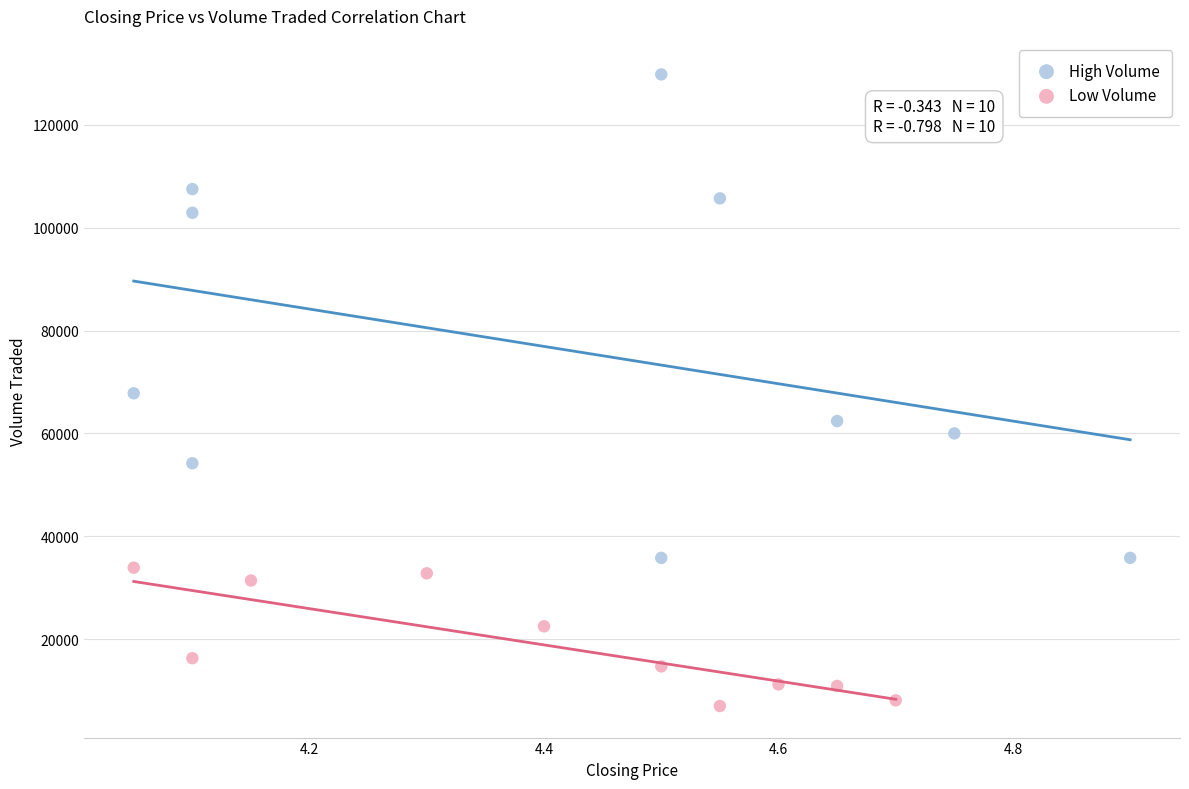

Which series reaches the maximum Y coordinate?

High Volume